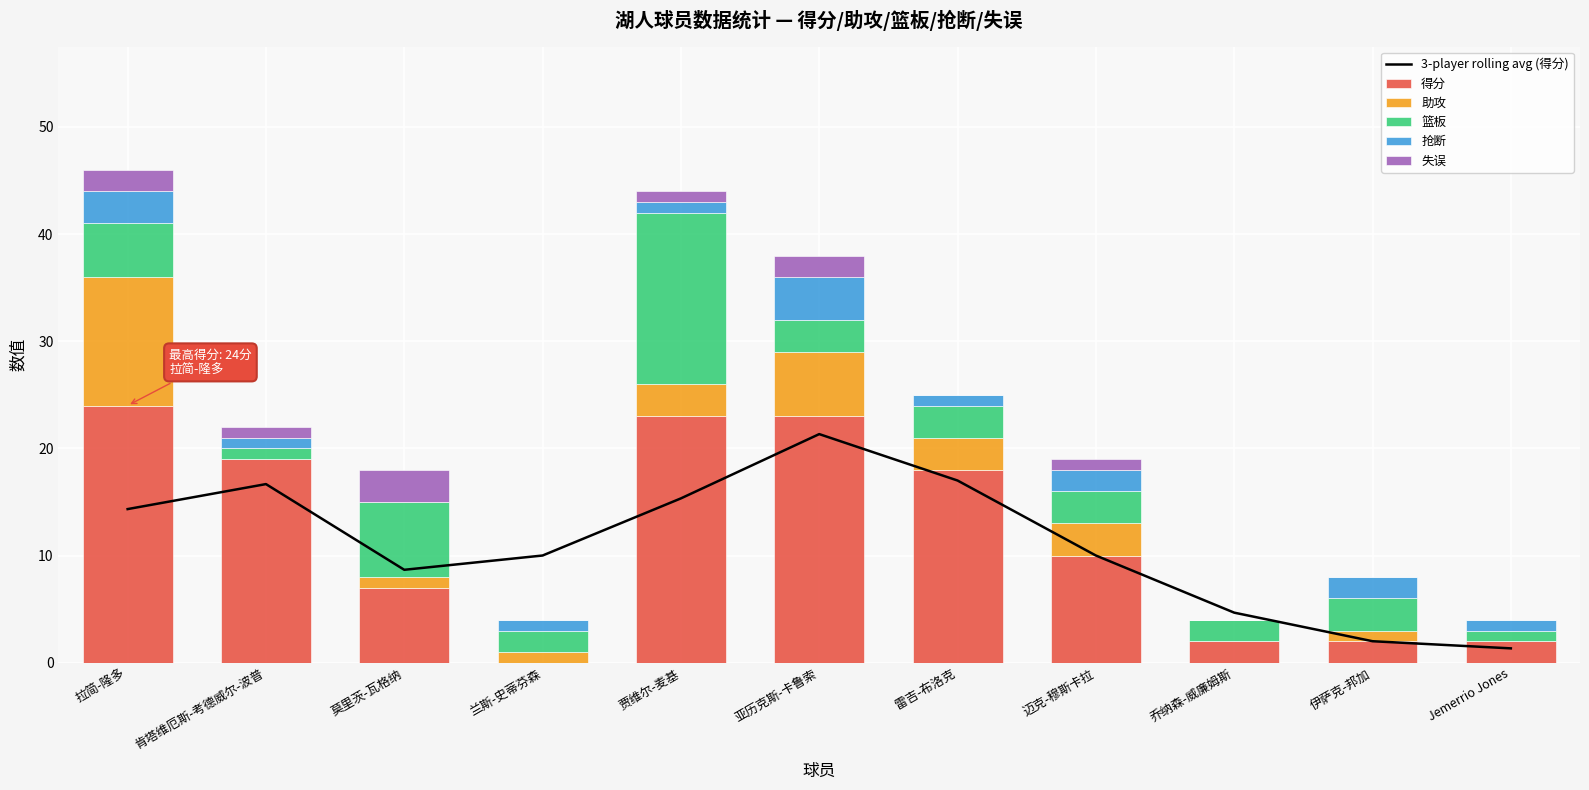

What is the value of the 得分 bar at the 8th from the left?

10.0